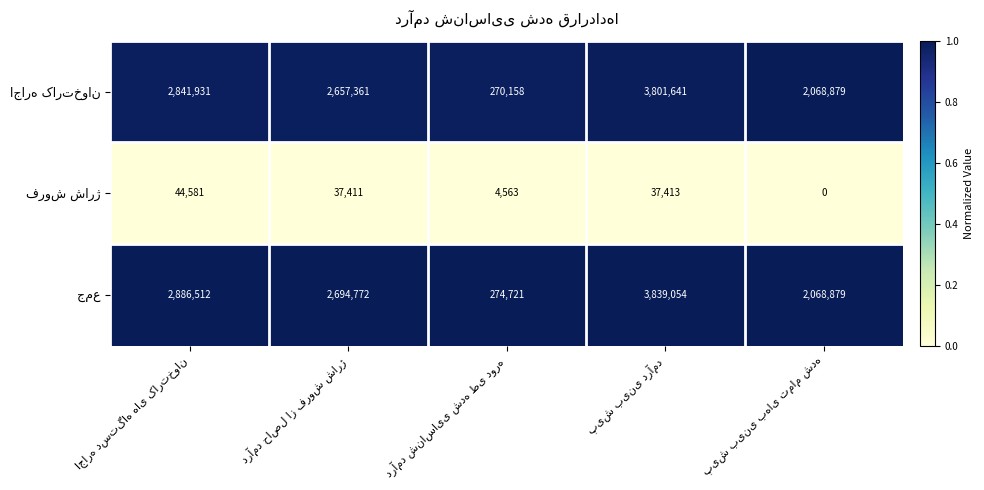

What is the maximum value shown in the chart?

3839054